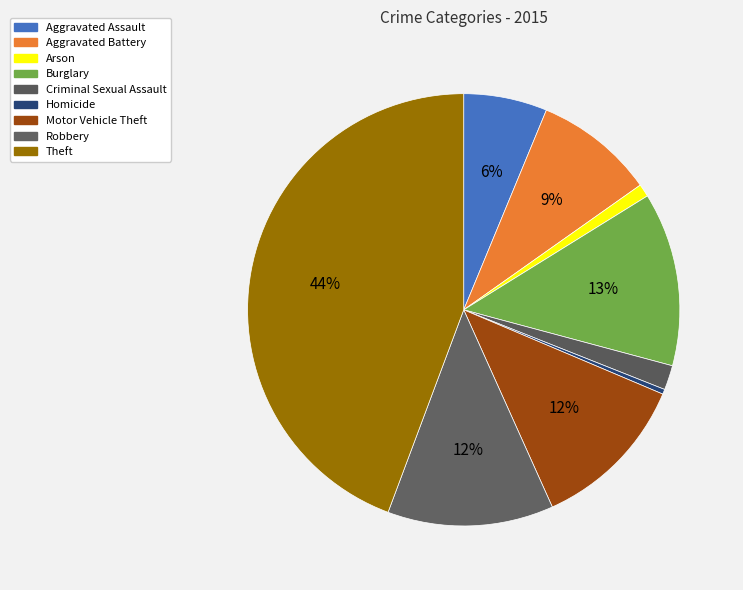

Is there any slice that represents more than half of the pie?

No